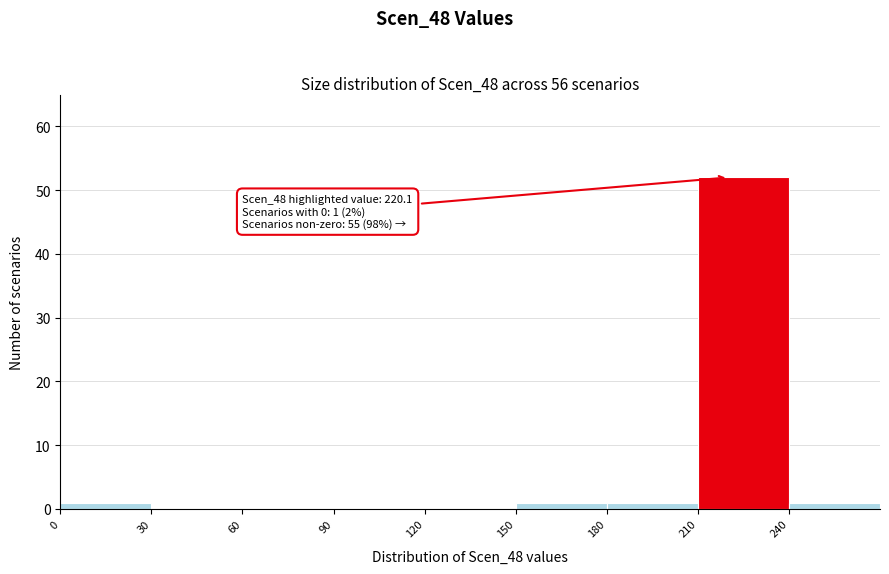

Over which range of the x-axis is the bar tallest?

210 to 240